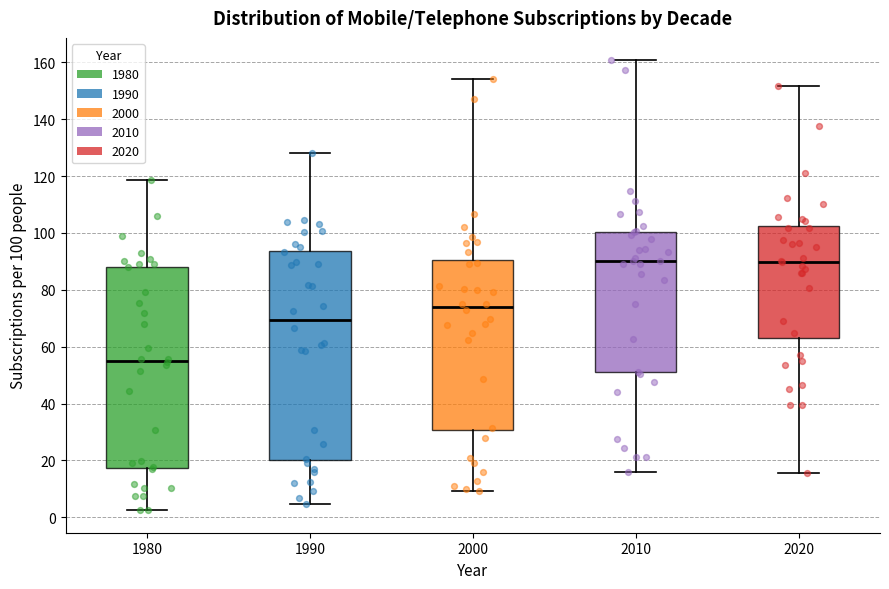

Reading left to right, transcribe this box plot: for each box, give where its median line is, the range the box spans, and where its two whiskers end, as read against the y-axis. The values are not printed on the chart, so give them approximately, as read against the axis.

1980: median 56, box 18 to 88, whiskers 2 to 118
1990: median 70, box 20 to 94, whiskers 4 to 128
2000: median 74, box 30 to 90, whiskers 10 to 154
2010: median 90, box 50 to 100, whiskers 16 to 160
2020: median 90, box 62 to 102, whiskers 16 to 152